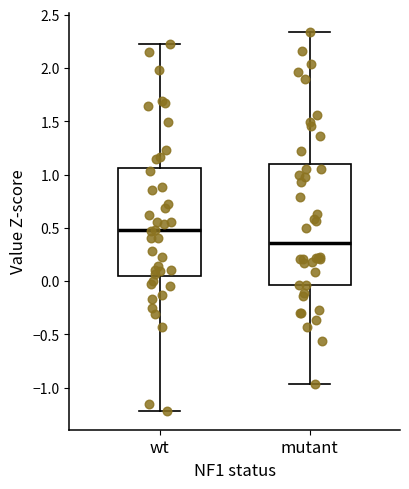

Reading left to right, transcribe this box plot: for each box, give where its median line is, the range the box spans, and where its two whiskers end, as read against the y-axis. The values are not printed on the chart, so give them approximately, as read against the axis.

wt: median 0.50, box 0.05 to 1.05, whiskers -1.20 to 2.25
mutant: median 0.35, box -0.05 to 1.10, whiskers -0.95 to 2.35